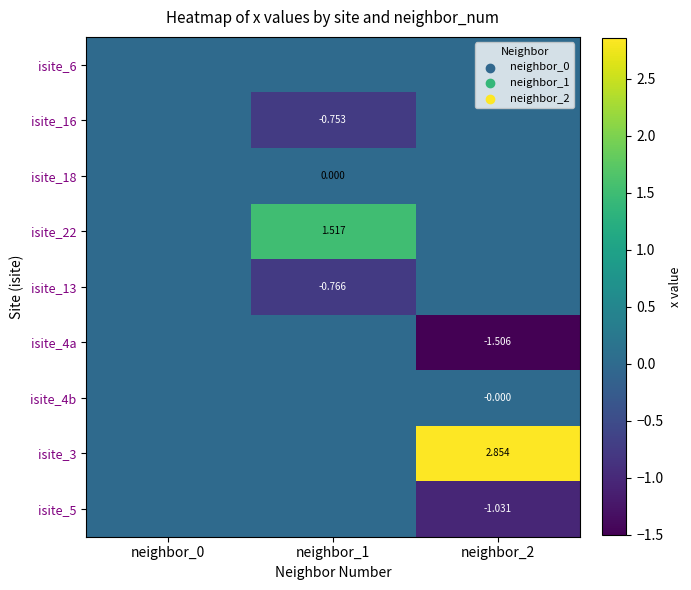

How many series are shown in this chart?

9